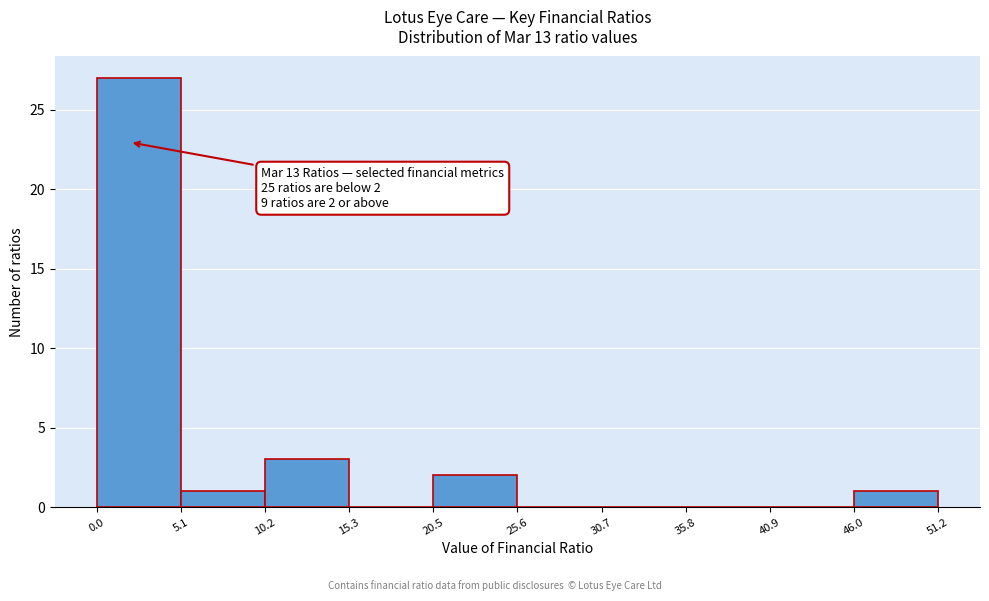

Over which range of the x-axis is the bar tallest?

0.0 to 5.1